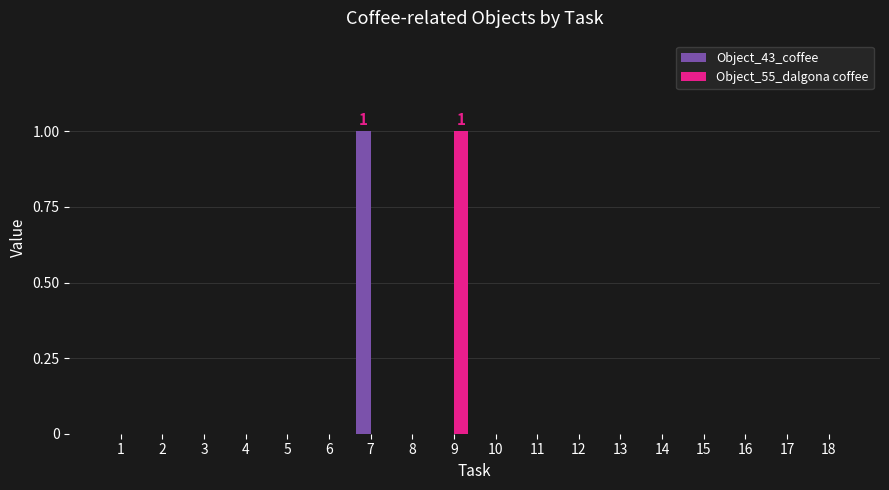

Is it true that Object_55_dalgona coffee equals -1 at 15?

False